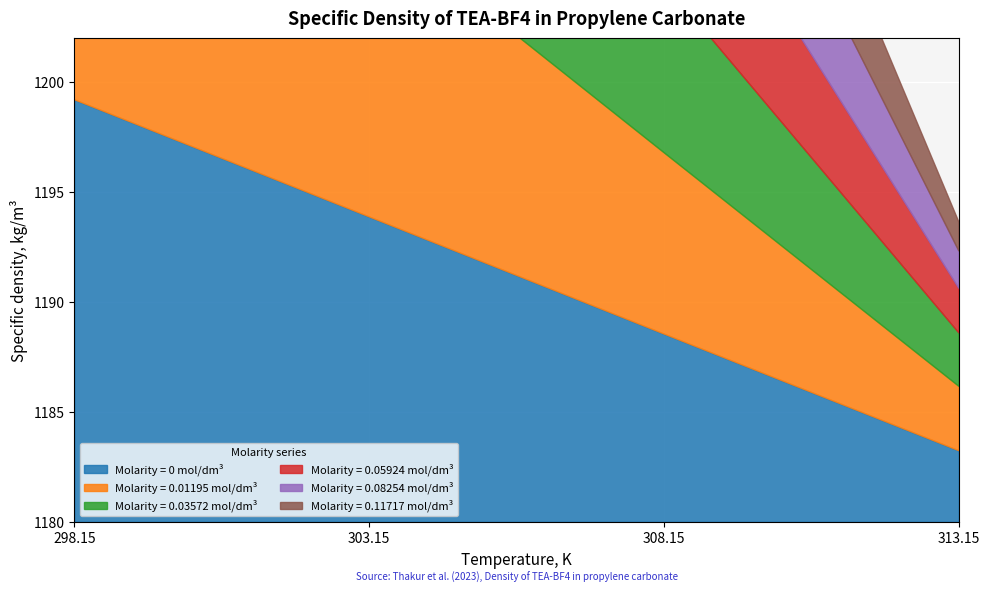

What is the spread (max minus min) of values at 303.15?

1.8